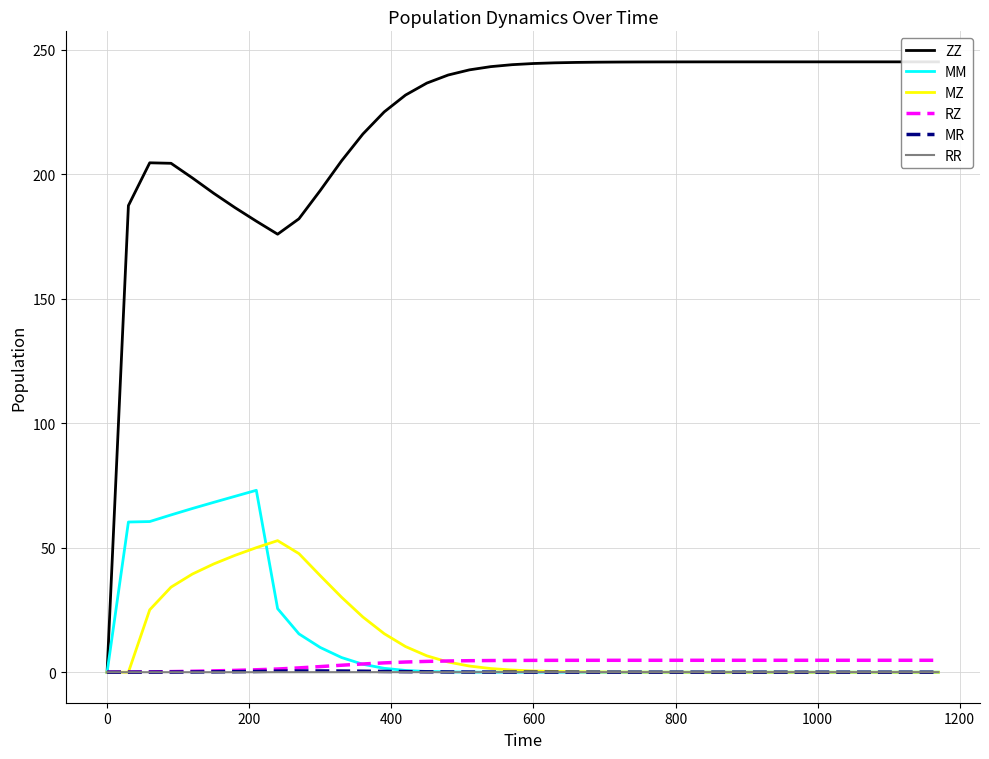

How many lines are shown in the chart?

6